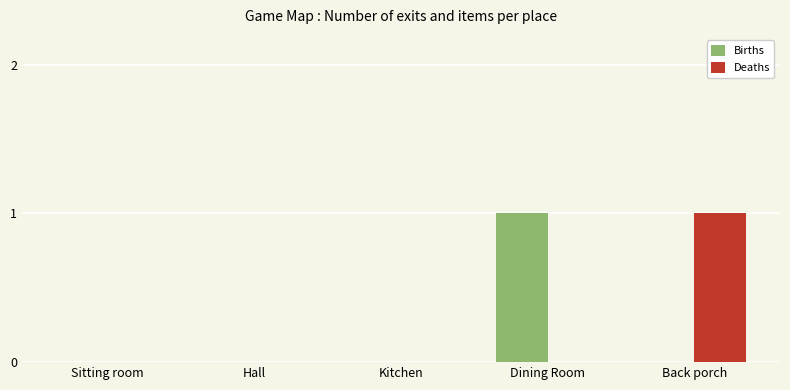

Reading left to right, what are all the values shown in this chart?

Births: Sitting room=0	Hall=0	Kitchen=0	Dining Room=1	Back porch=0
Deaths: Sitting room=0	Hall=0	Kitchen=0	Dining Room=0	Back porch=1